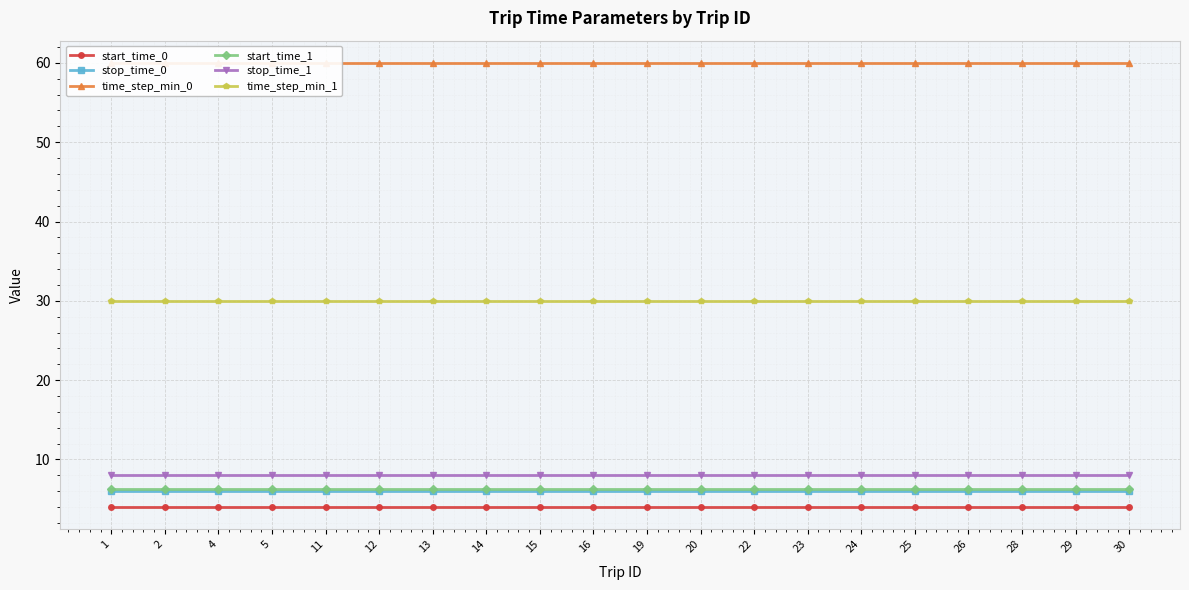

At which category is the sum across all series the highest?

1